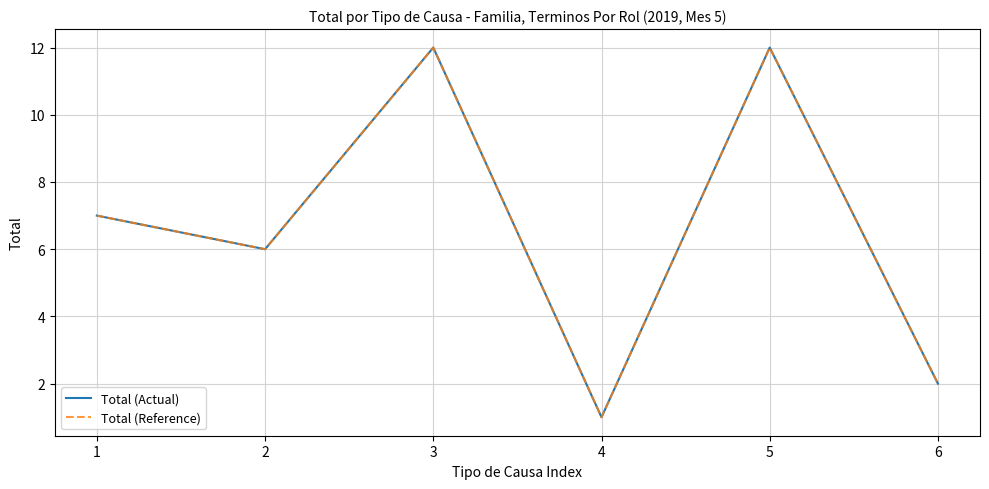

Reading left to right, list all the values displayed in this chart.

Total (Actual): 7	6	12	1	12	2
Total (Reference): 7	6	12	1	12	2